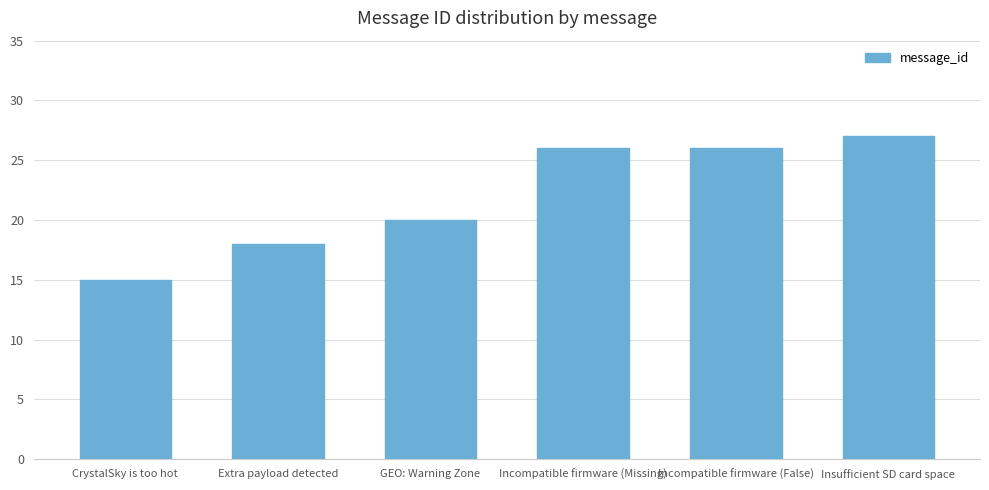

What is the difference between the maximum and minimum values?

12